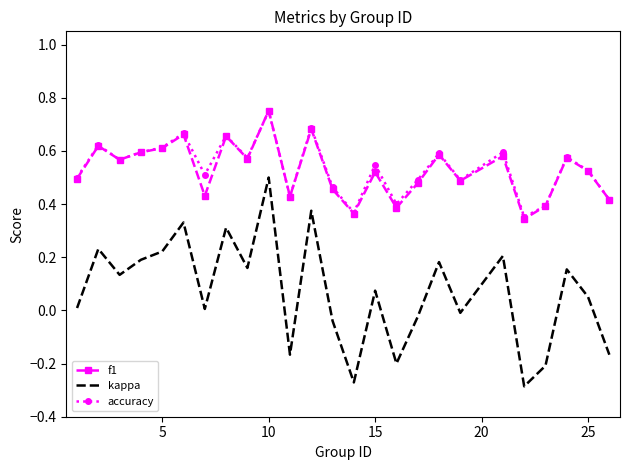

True or false: f1 and kappa cross at least once.

False